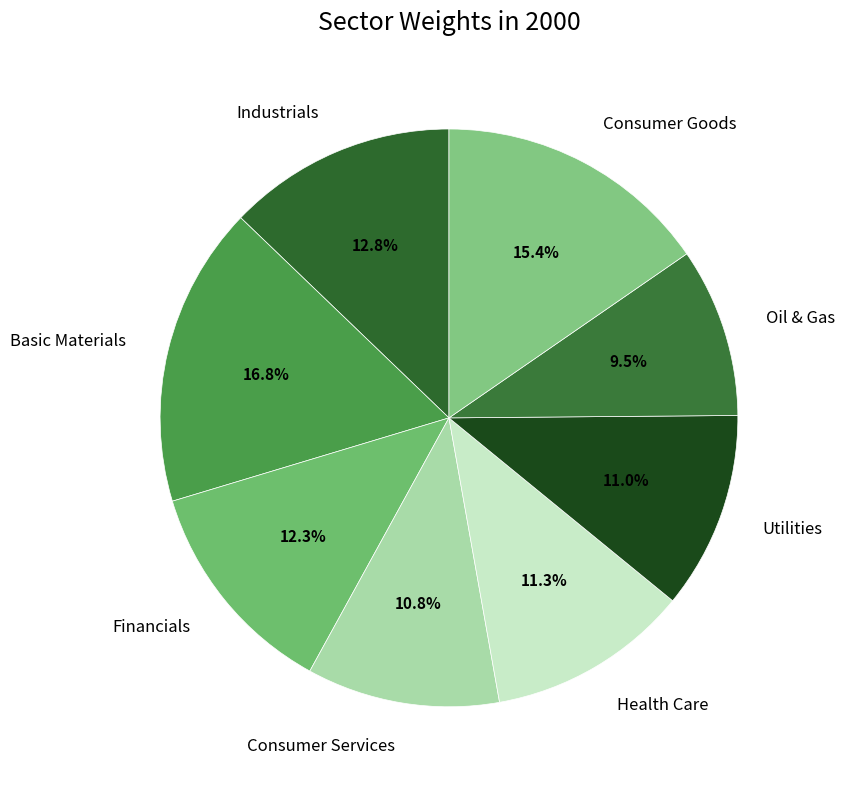

What percentage do Consumer Services and Basic Materials together represent?

27.6%